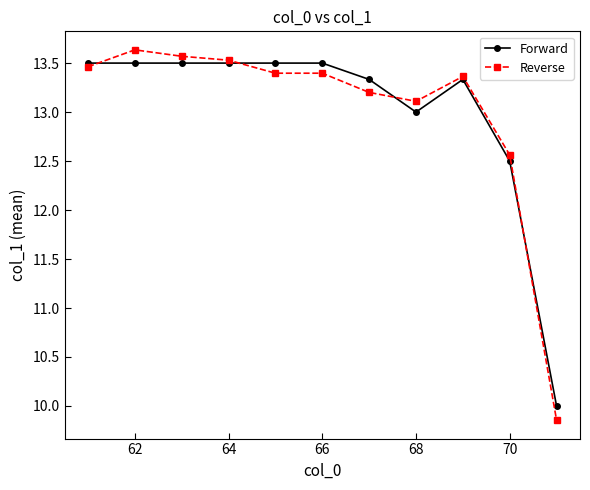

True or false: Forward has more than 0 interior local peaks.

True